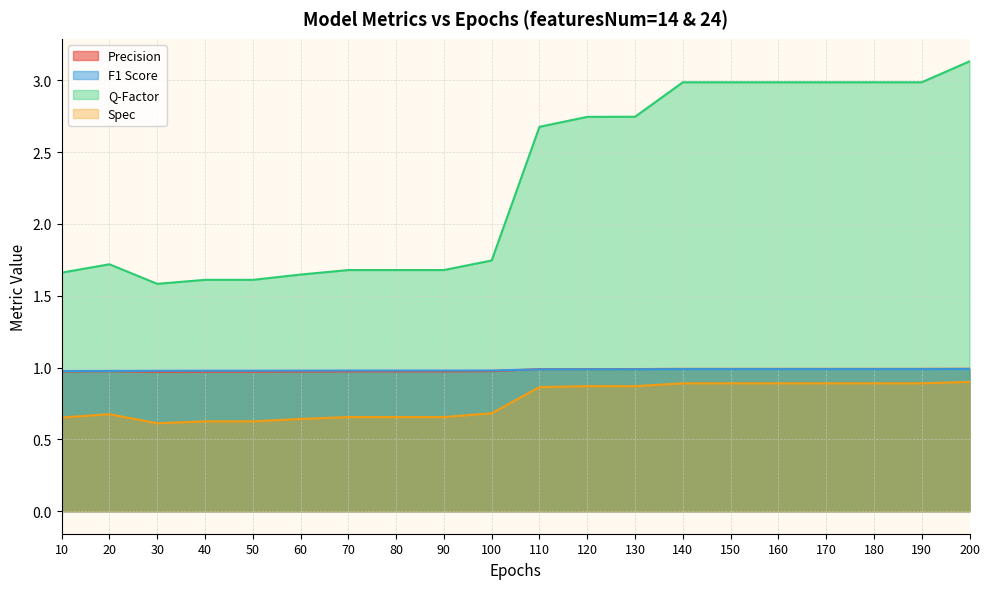

Does the chart have visible grid lines?

Yes